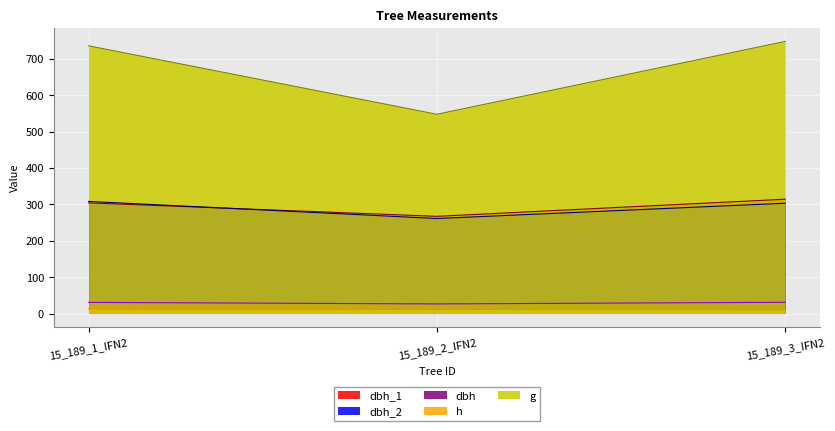

Does the chart display data point markers on the line(s)?

No